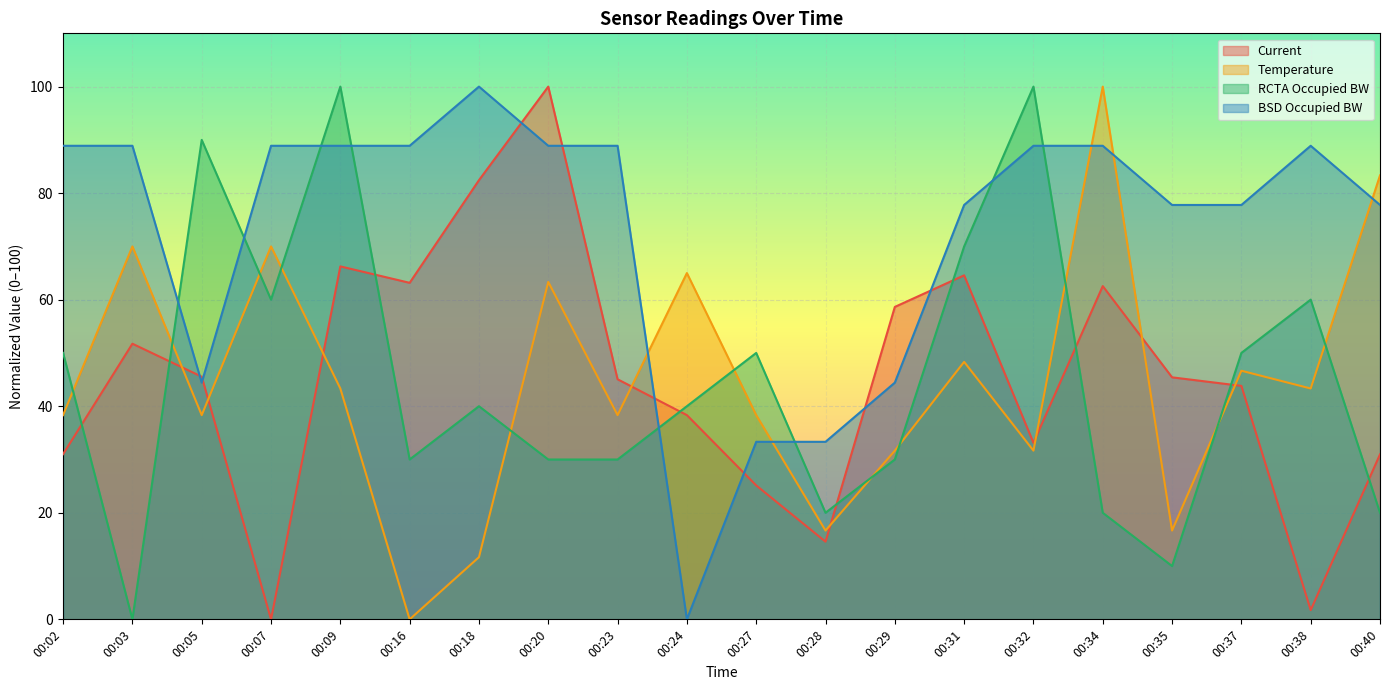

What are all the series names shown in the legend?

Current, Temperature, RCTA Occupied BW, BSD Occupied BW